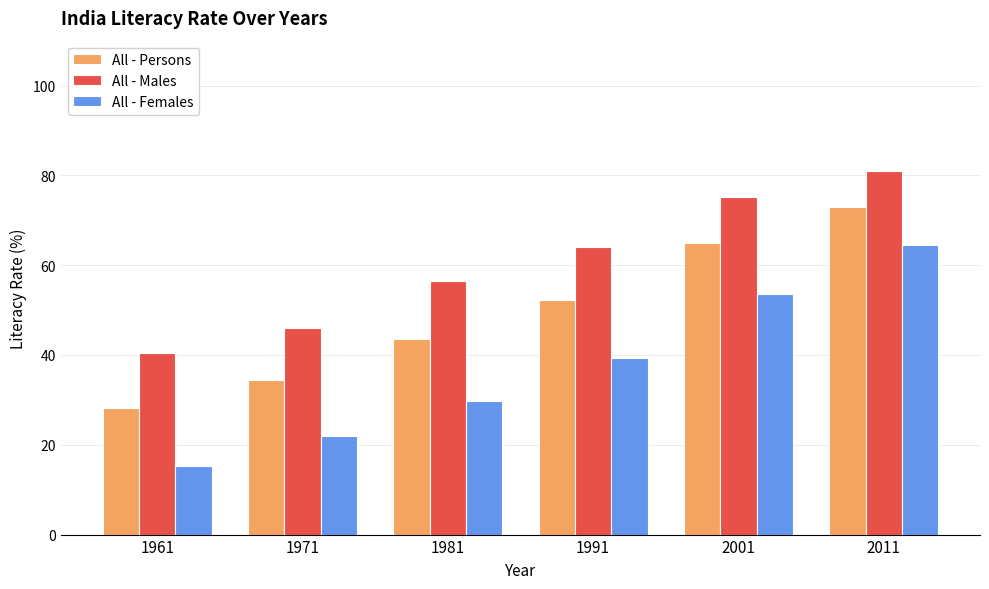

What is the total value across all series at 1991?

155.6